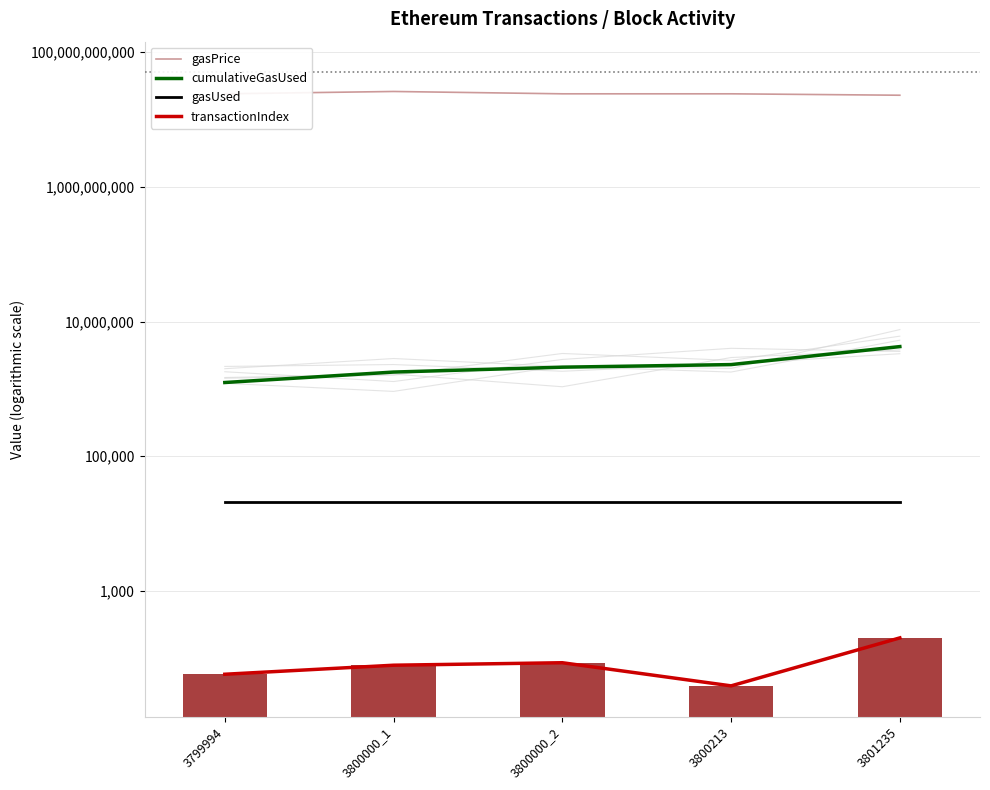

Reading right to left, transcribe all the data shown in this chart.

gasPrice: 22867543011	24000000000	24000000000	26000000000	24000000000
cumulativeGasUsed: 4242000	2293523	2098506	1776508	1242457
gasUsed: 21000	21000	21000	21000	21000
transactionIndex: 201	39	86	79	58